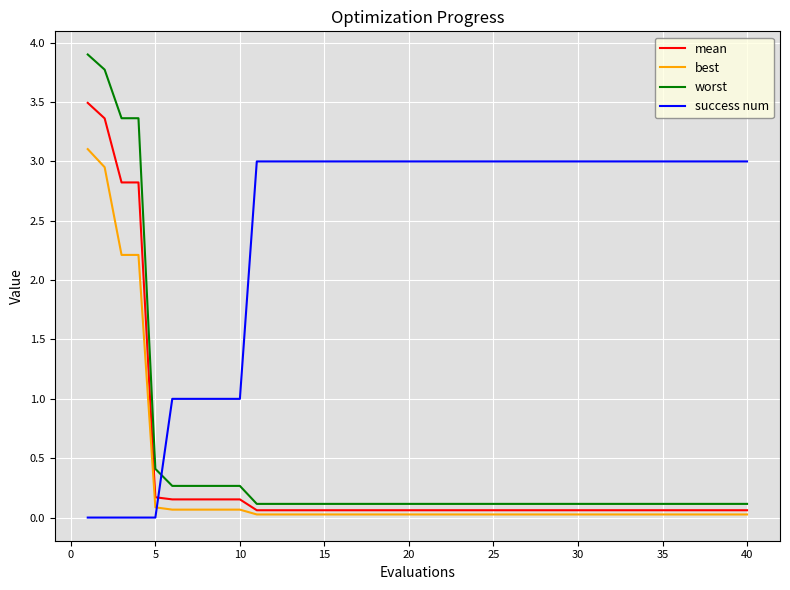

List the series in order of their overall mean, highest first.

success num, worst, mean, best